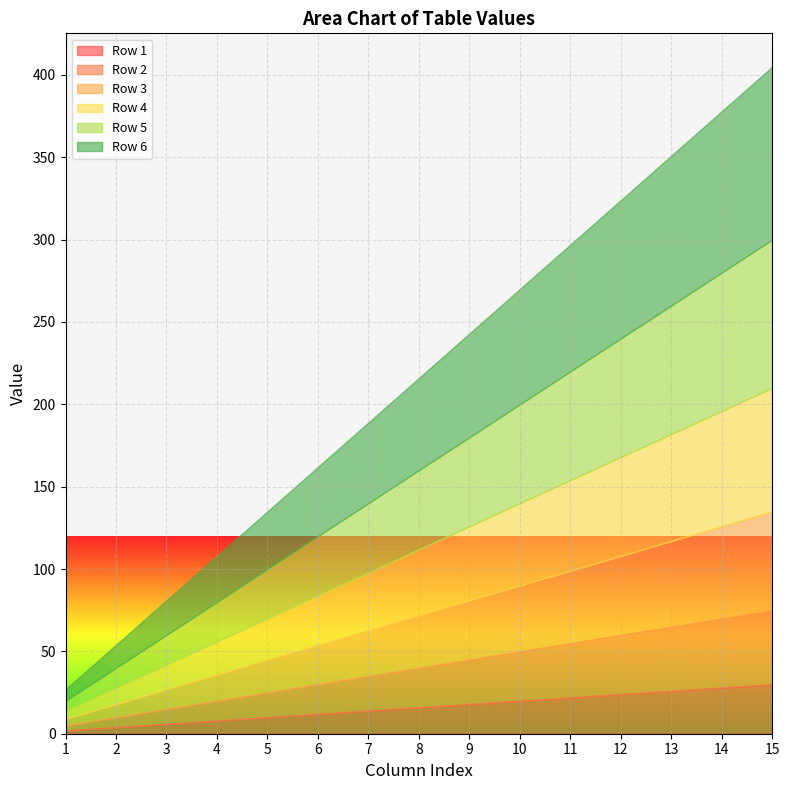

How many categories are shown in the chart?

15